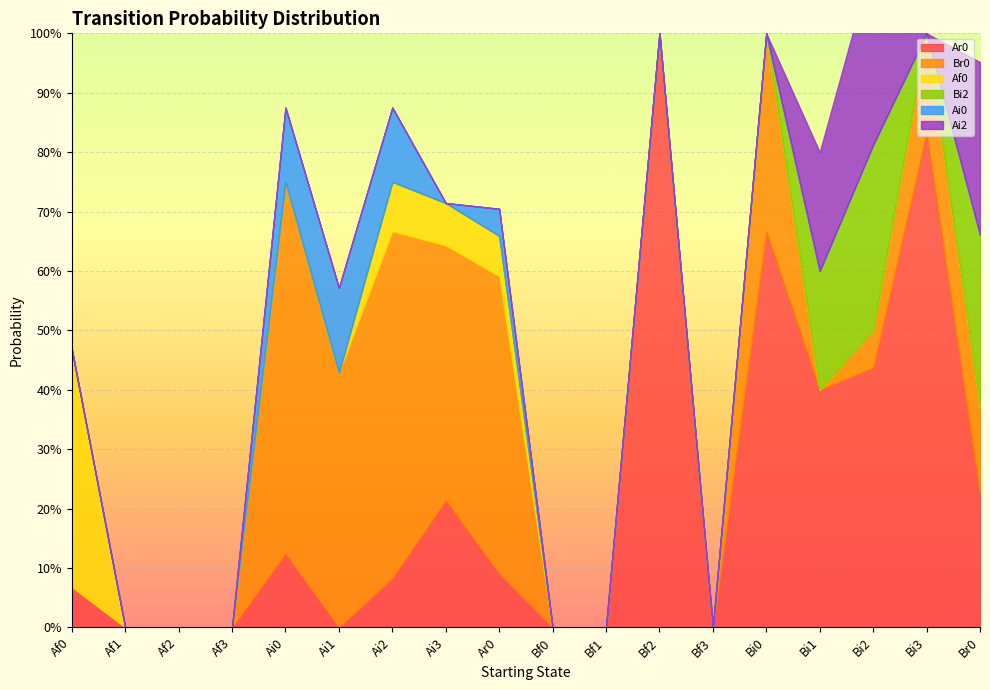

What is the sum of all Af0 values?

0.6